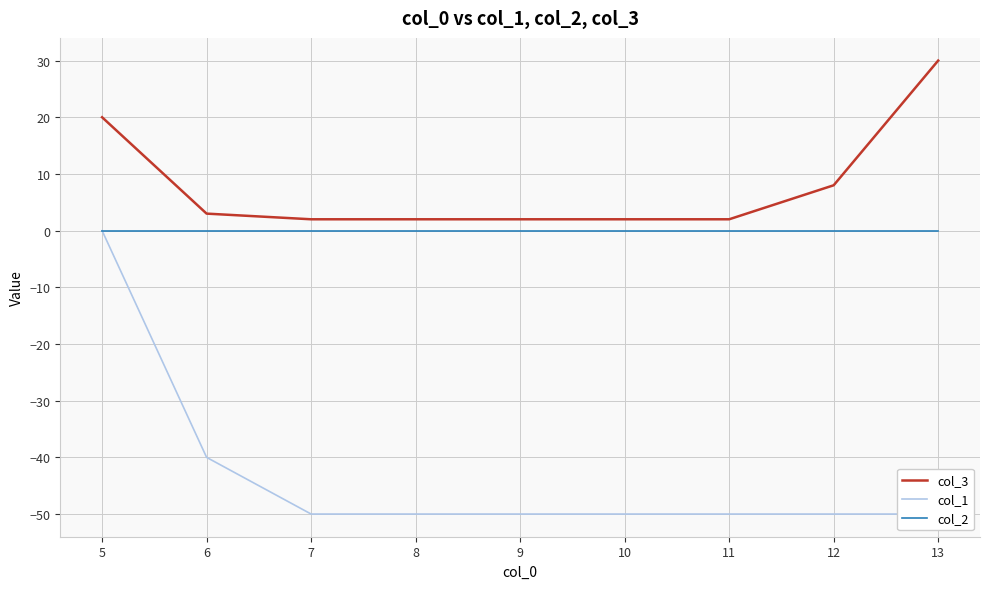

What are all the series names shown in the legend?

col_3, col_1, col_2